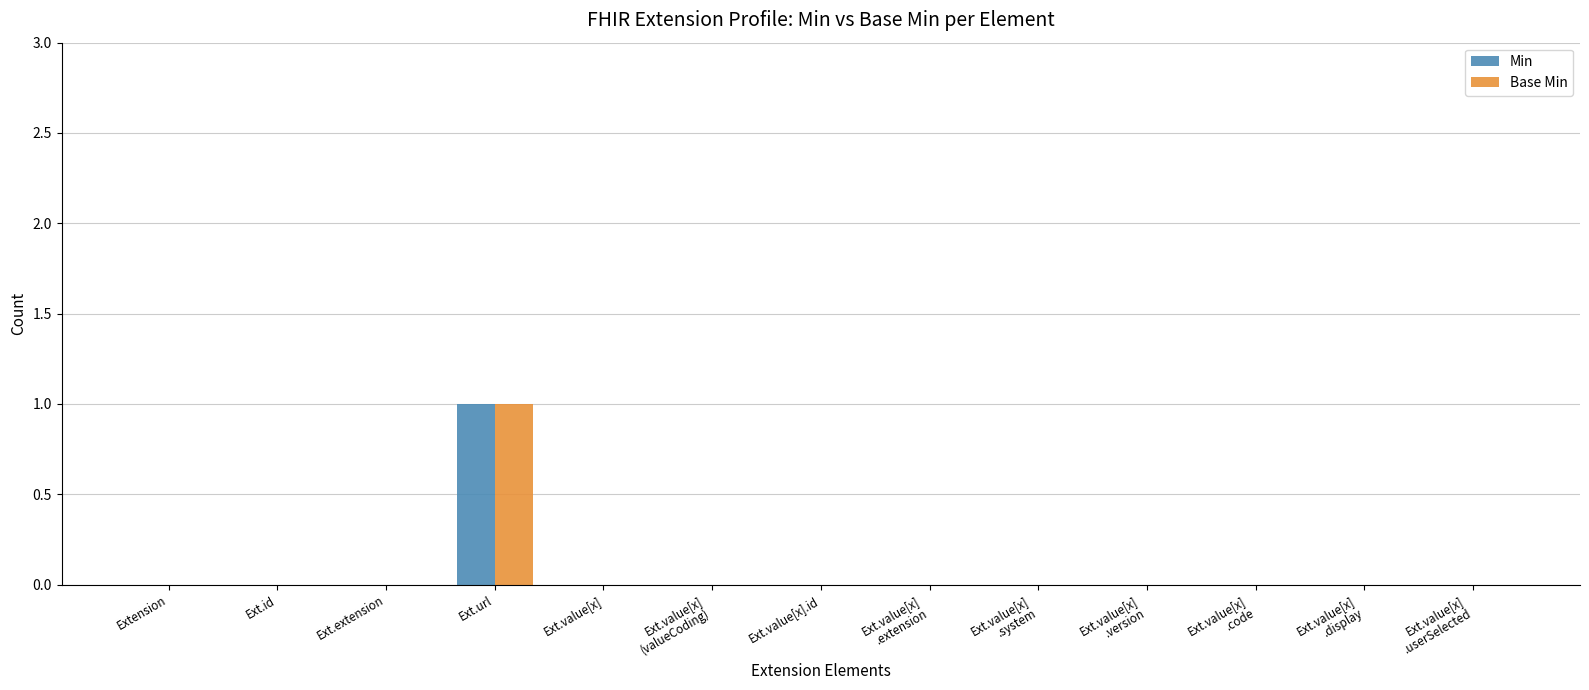

The Base Min series shows 1 at Ext.value[x]. True or false?

False